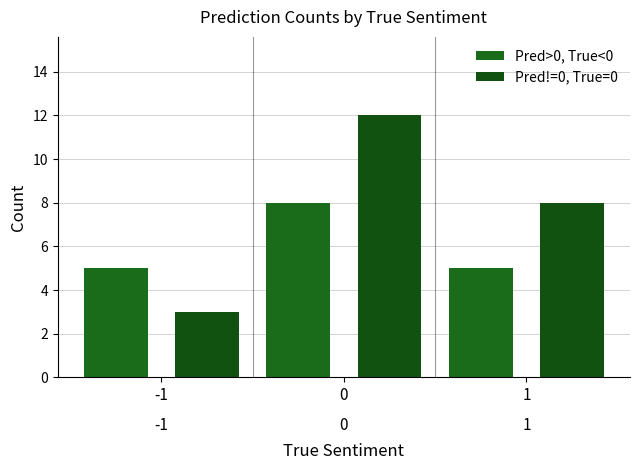

Is the value of Pred!=0, True=0 at 1 greater than the value of Pred>0, True<0 at -1?

Yes